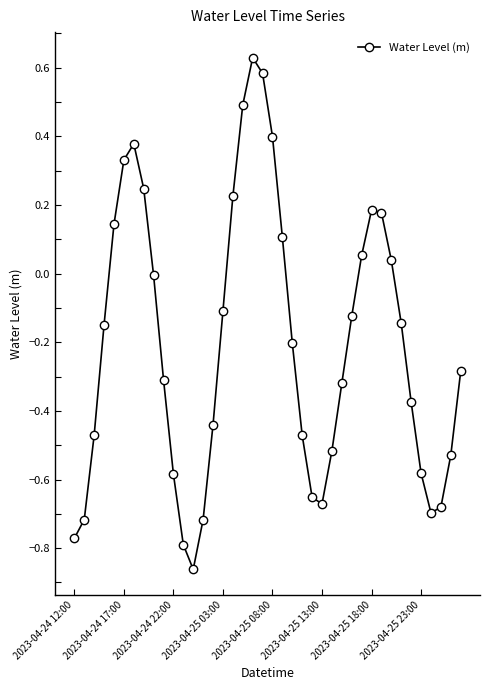

What is the sum of all values?

-8.2